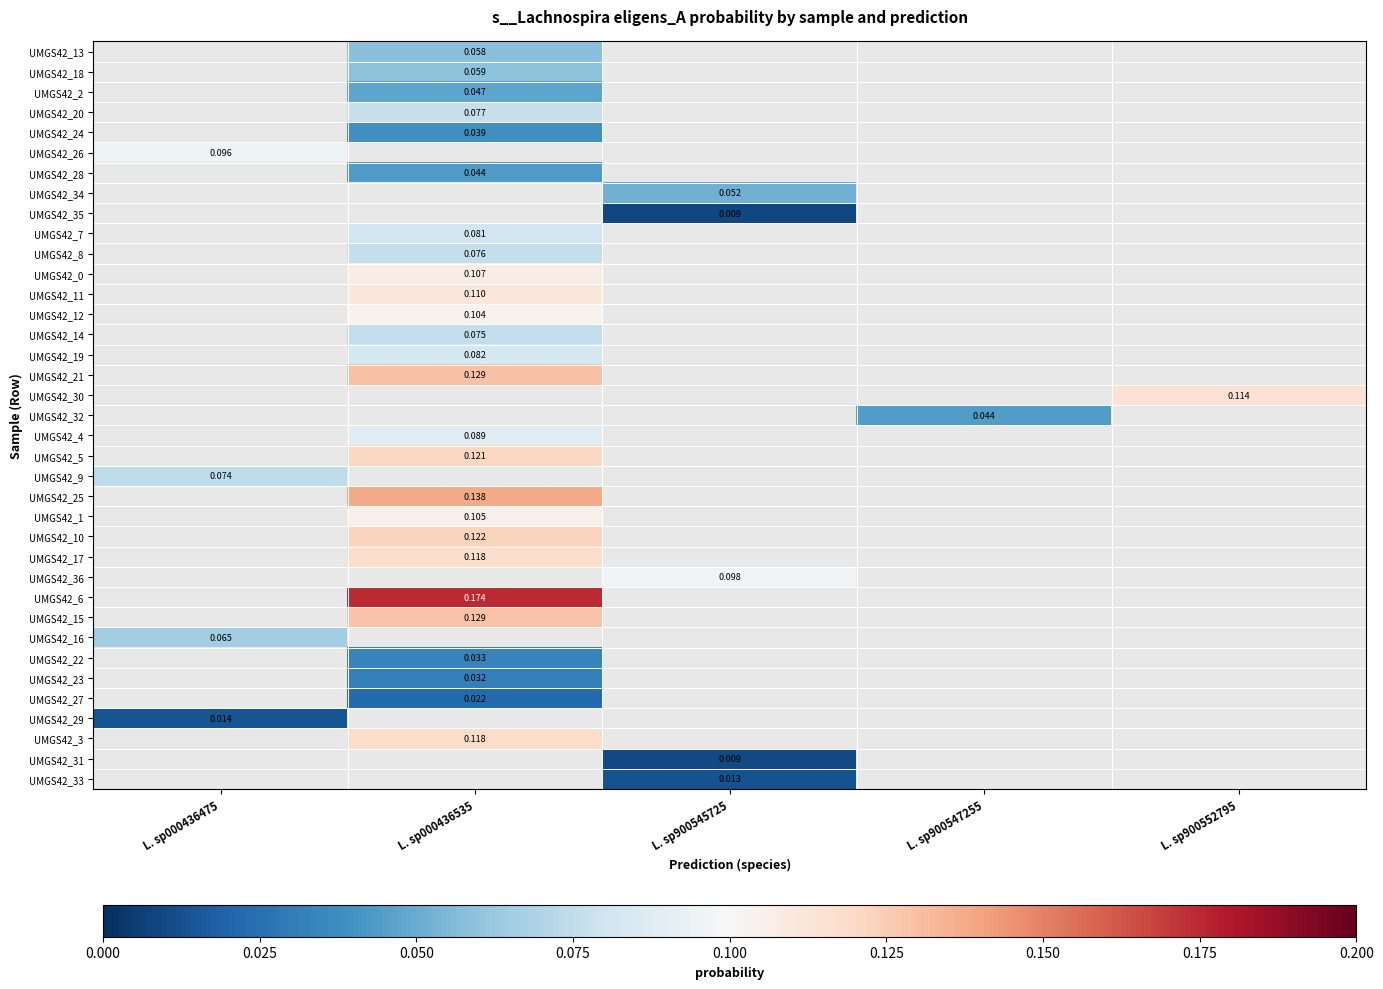

Between L. sp900547255 and L. sp000436475, which is larger?

L. sp000436475